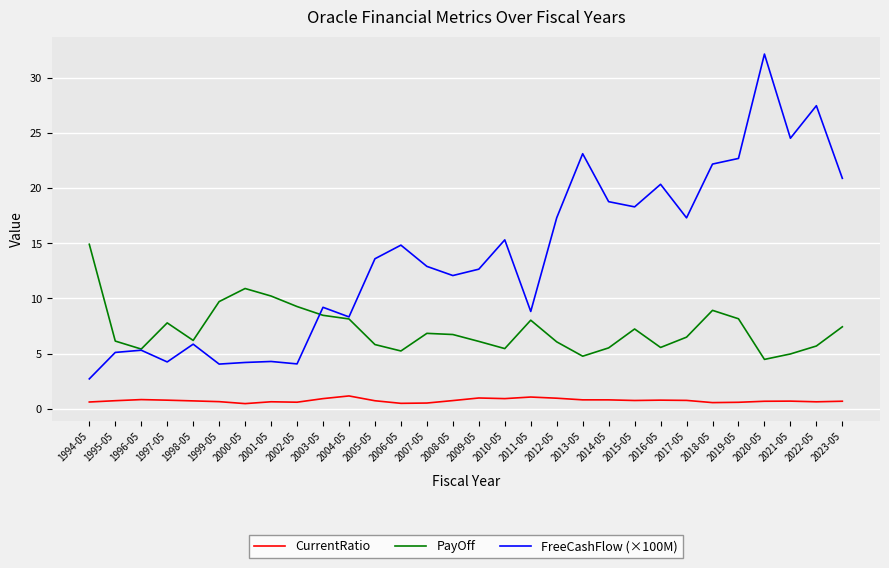

Which category has the highest value across all series?

2020-05